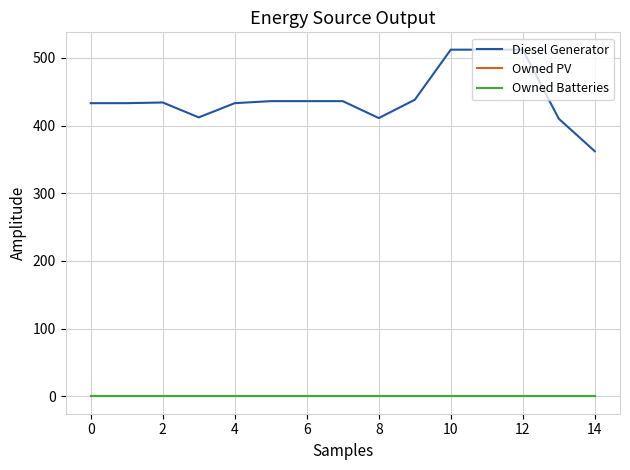

Is this an area chart (filled region under the line)?

No